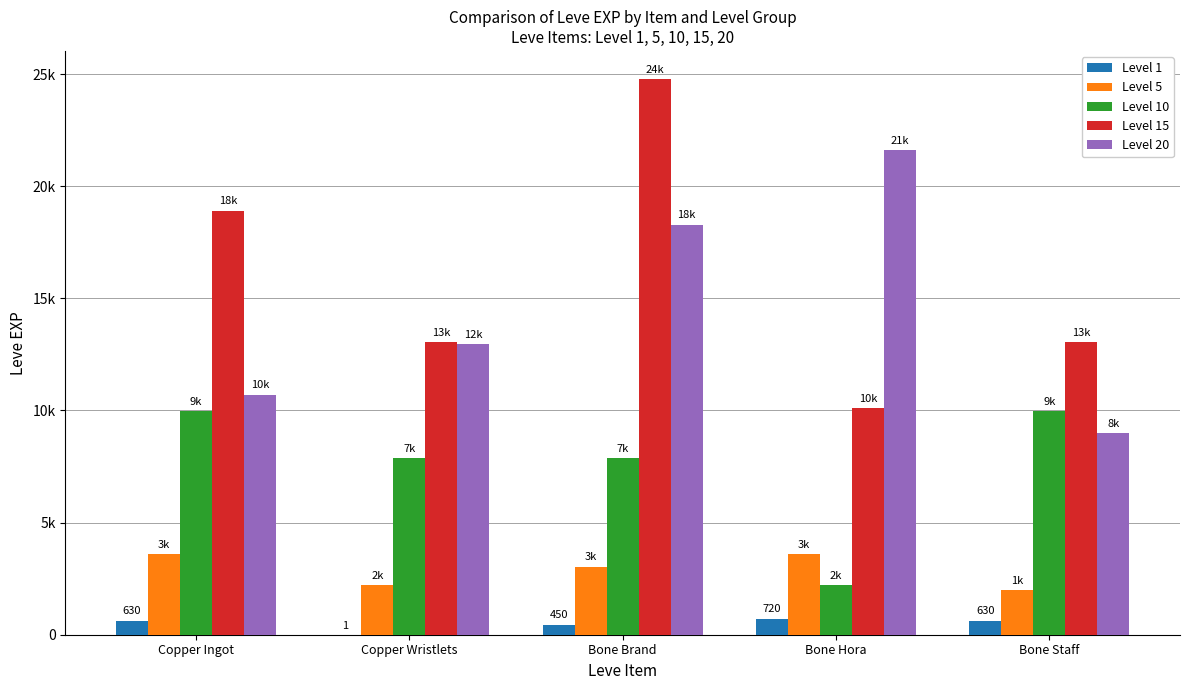

What is the total value across all series at Bone Brand?

54450